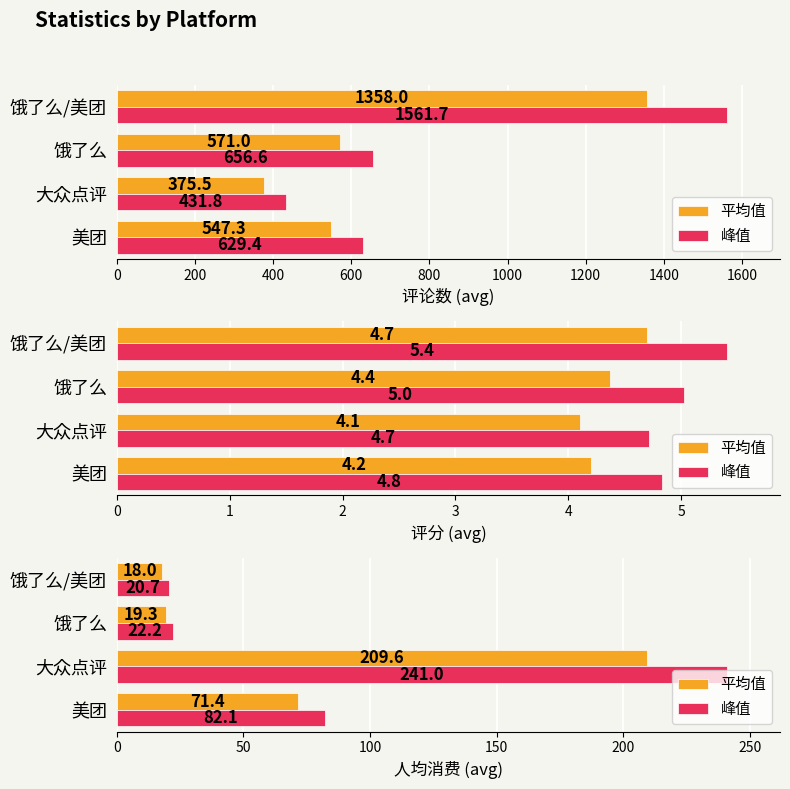

How many values in the 平均值 series are below 71?

2